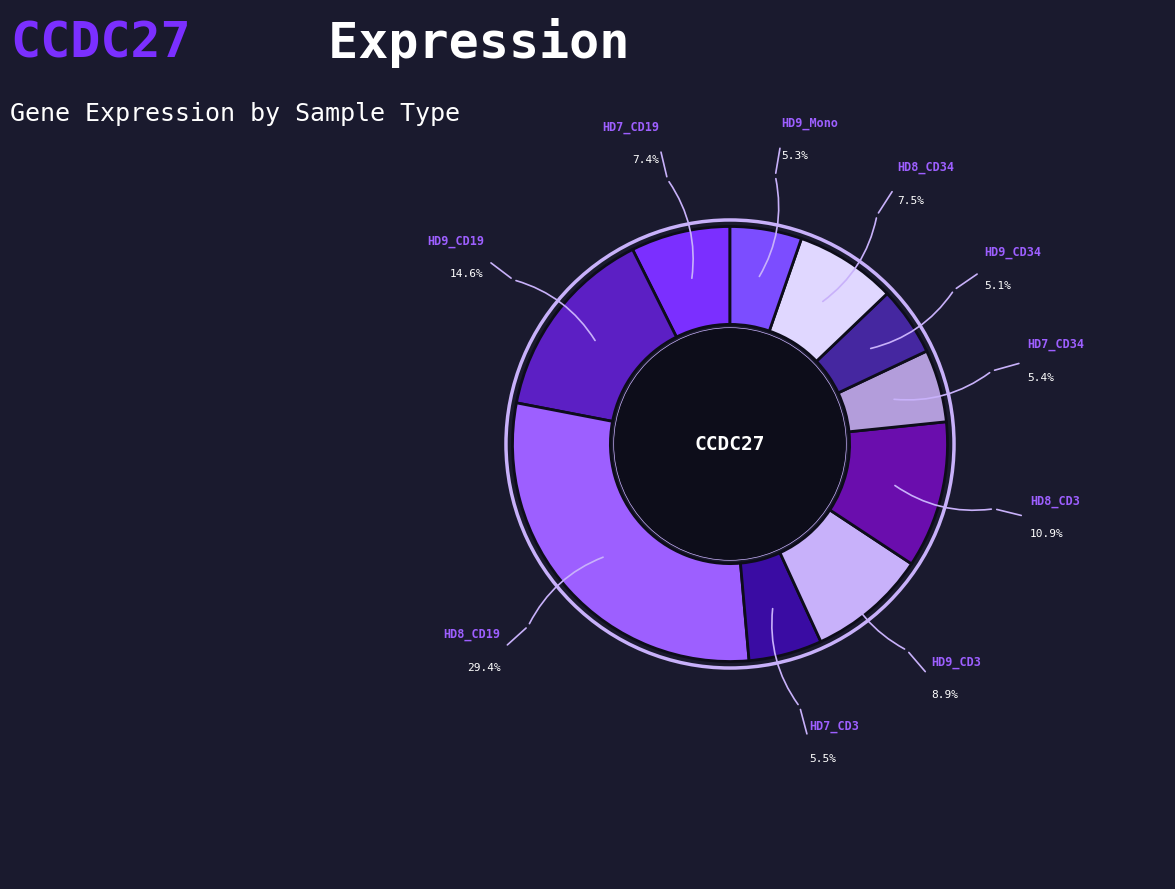

How many segments does this pie chart have?

10